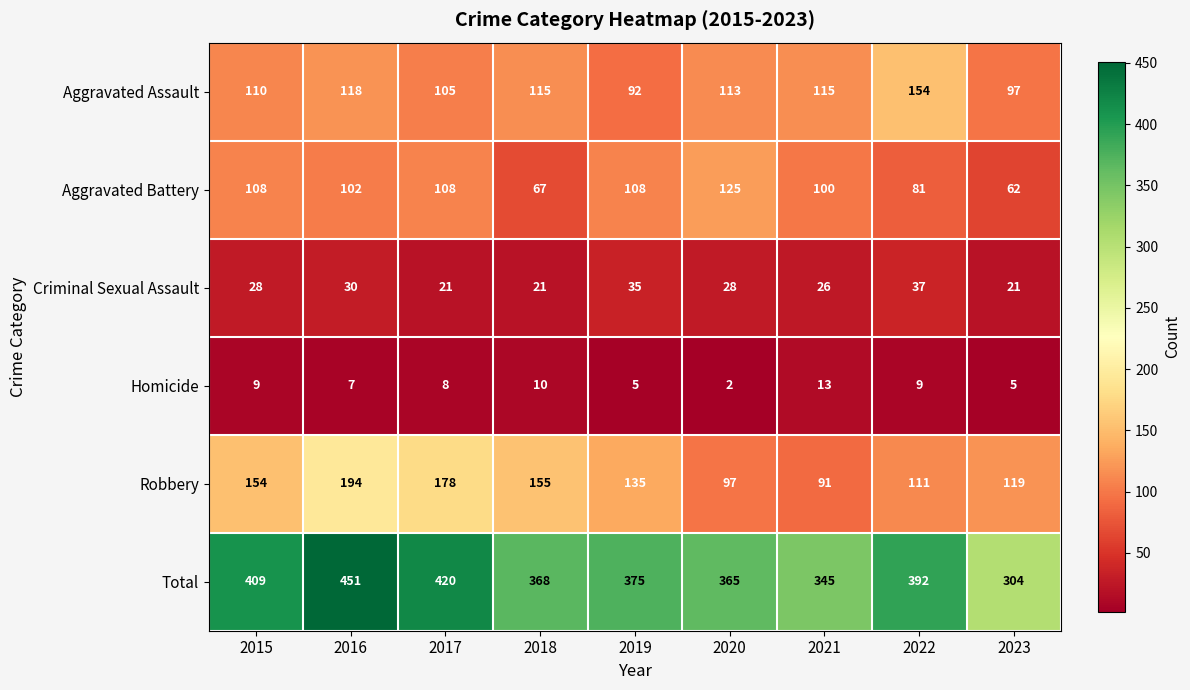

At which category is the sum across all series the highest?

2016